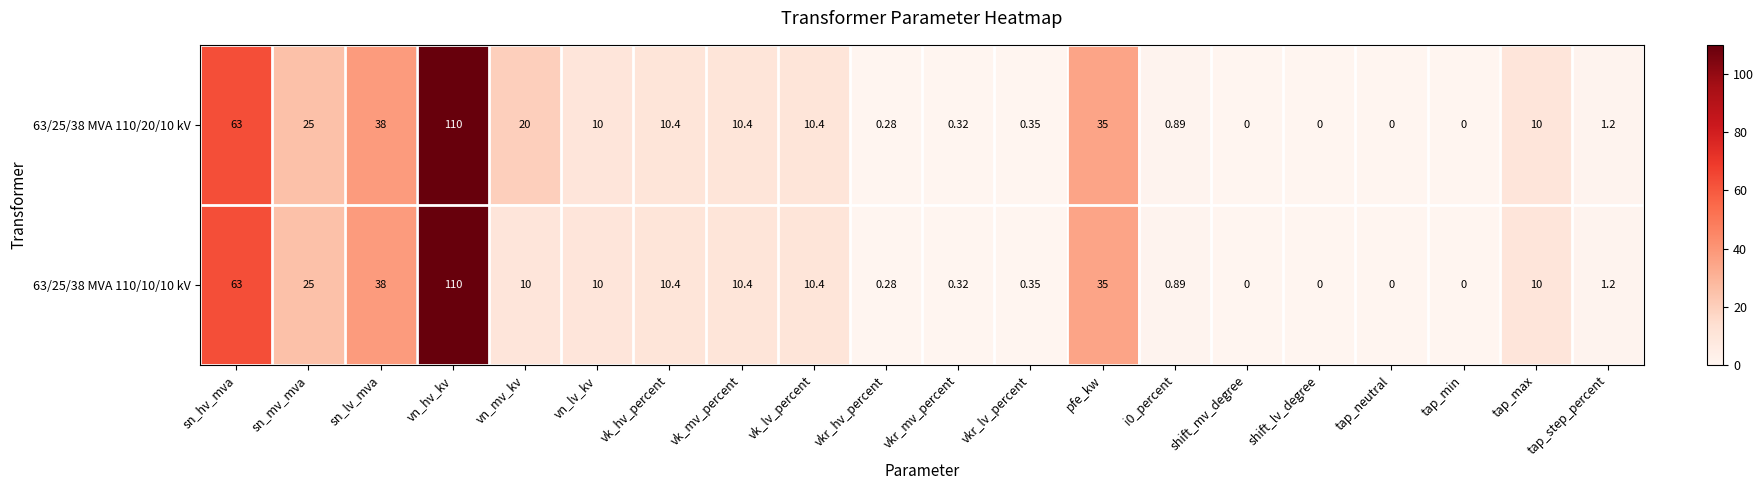

At which category is the sum across all series the highest?

vn_hv_kv